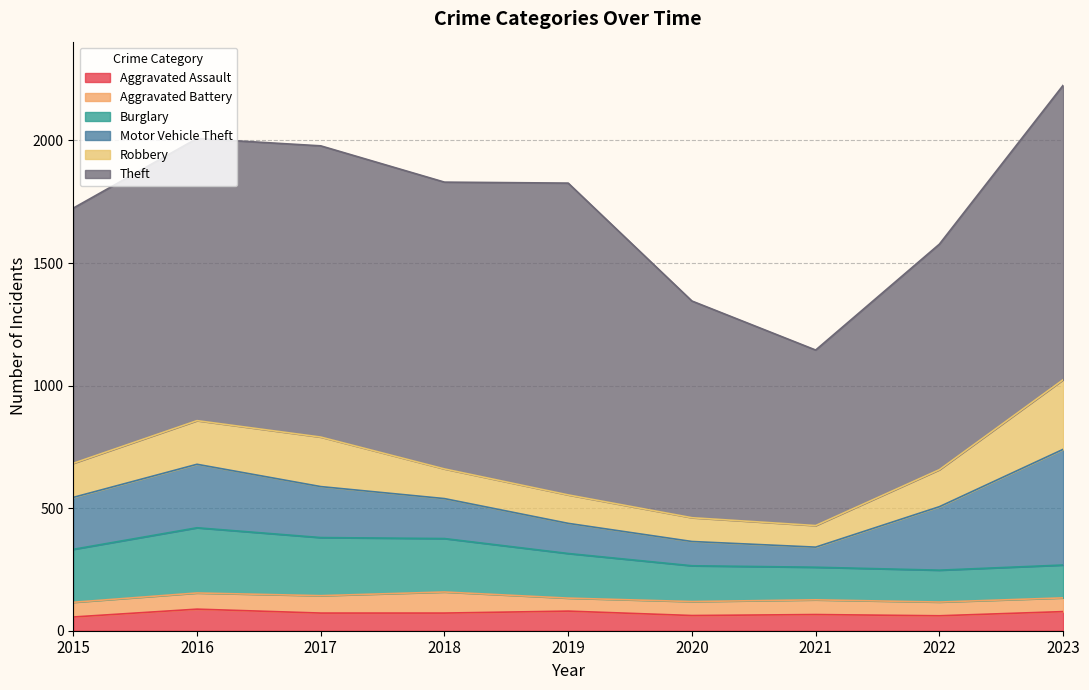

At which label does Aggravated Battery first exceed 60?

2016